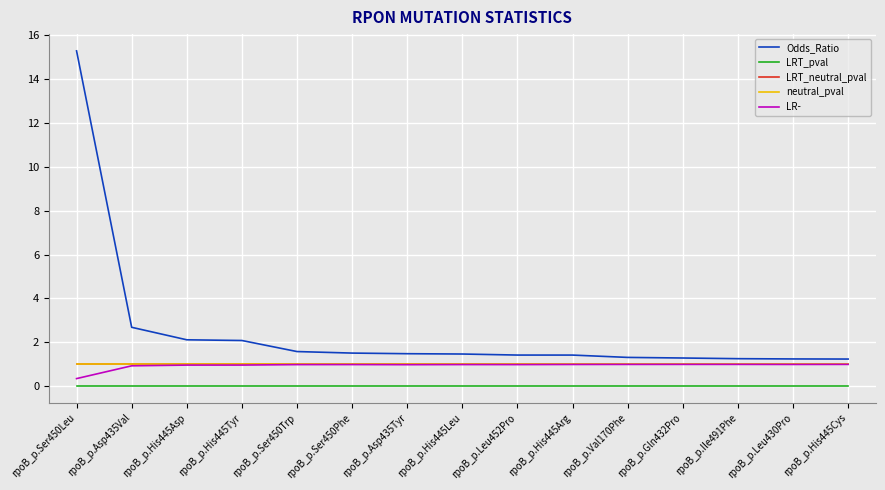

Rank the categories by LRT_neutral_pval value from highest to lowest.

rpoB_p.Ser450Leu, rpoB_p.Asp435Val, rpoB_p.His445Asp, rpoB_p.His445Tyr, rpoB_p.Ser450Trp, rpoB_p.Ser450Phe, rpoB_p.Asp435Tyr, rpoB_p.His445Leu, rpoB_p.Leu452Pro, rpoB_p.His445Arg, rpoB_p.Val170Phe, rpoB_p.Gln432Pro, rpoB_p.Ile491Phe, rpoB_p.Leu430Pro, rpoB_p.His445Cys